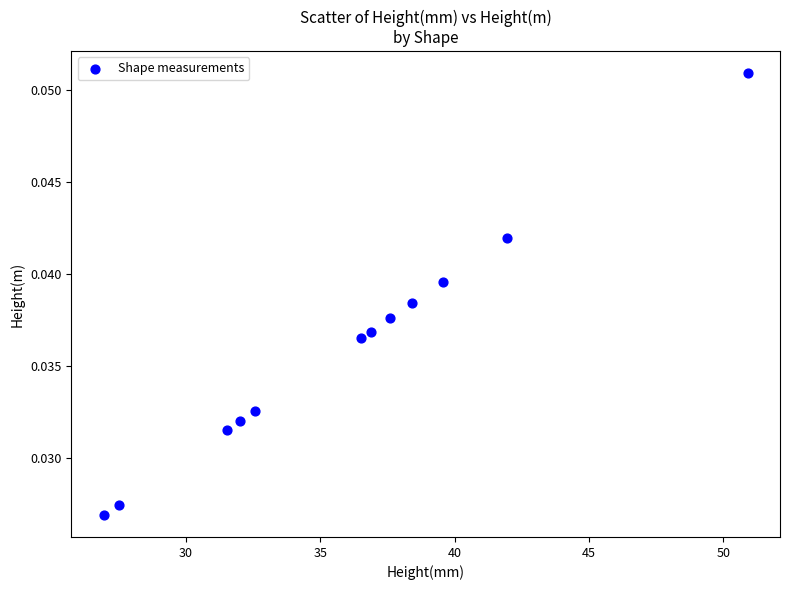

What is the range of X values (max minus min)?

24.0